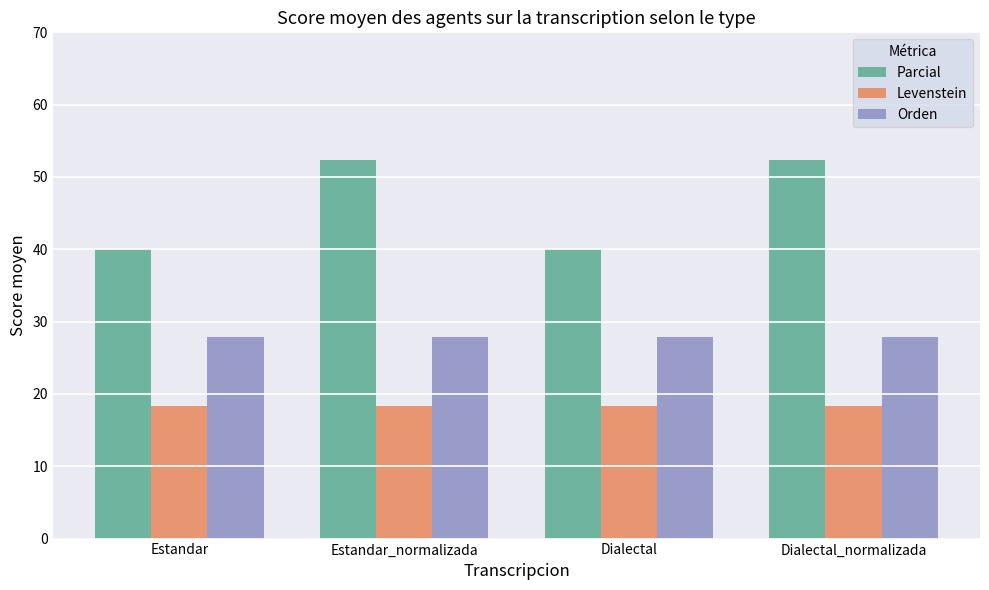

What is the sum of the Orden values at Dialectal_normalizada and Estandar?

55.7